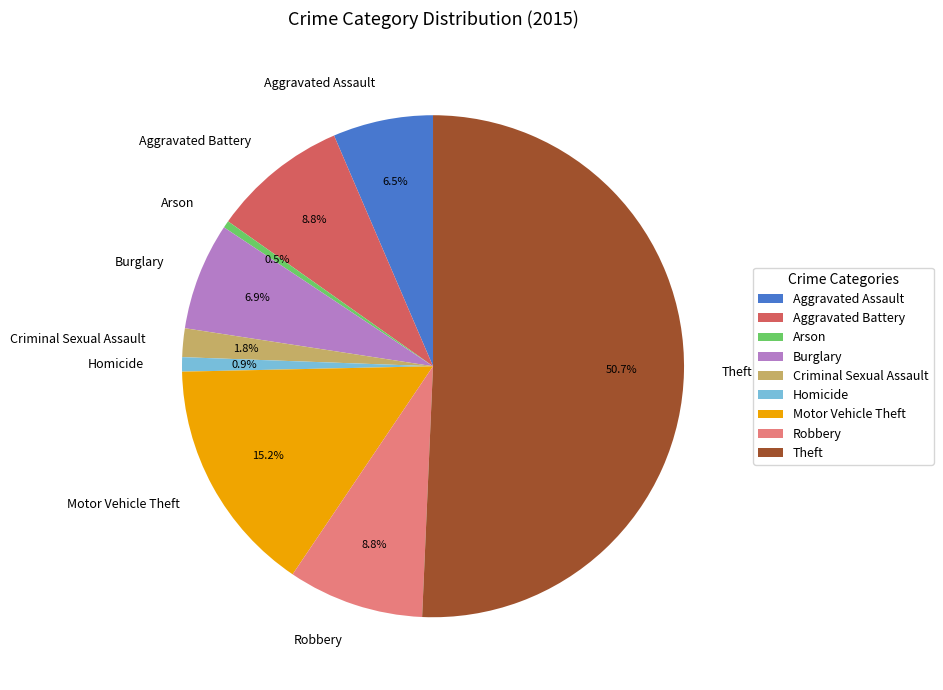

Is it true that Motor Vehicle Theft is 30% of the pie?

False